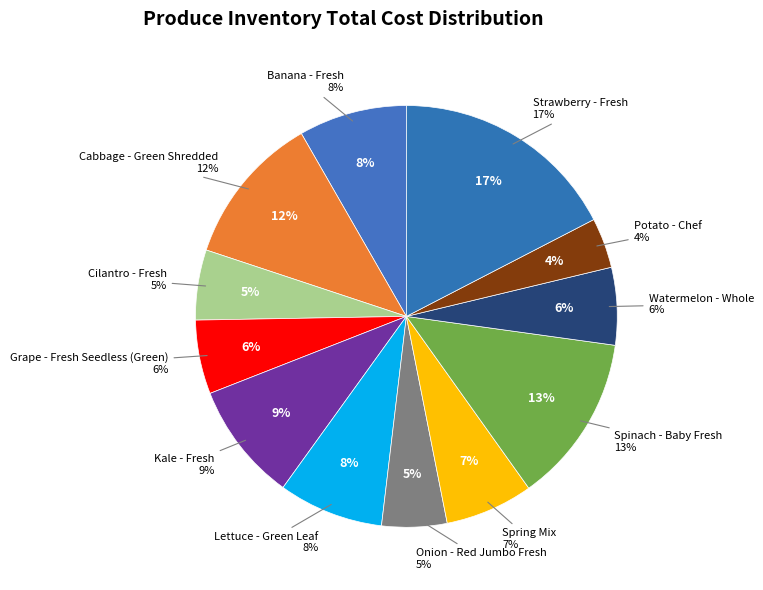

To the nearest percent, what is the difference between the Lettuce - Green Leaf and Kale - Fresh slice percentages?

1%